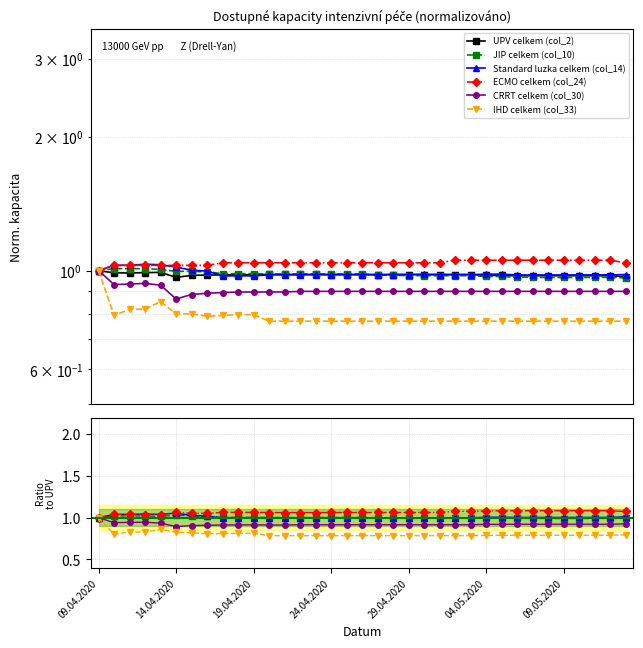

Count the number of categories in the chart.

35